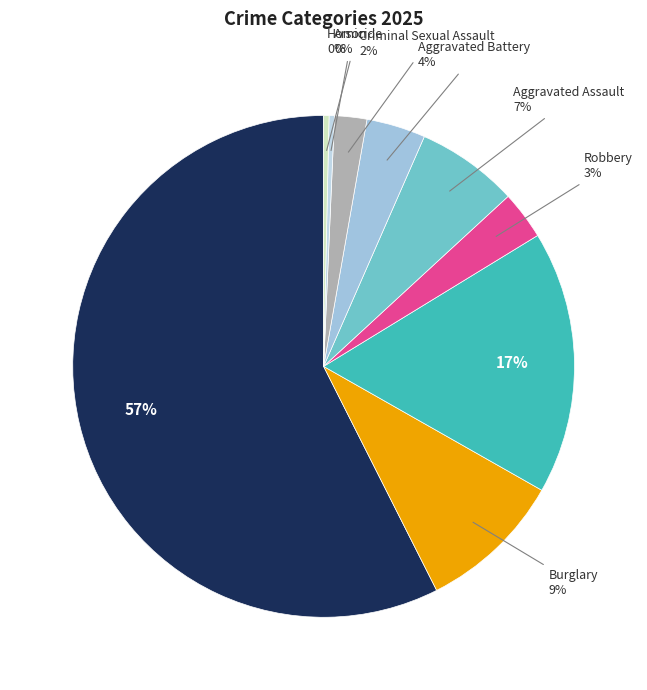

Count the number of slices in the pie.

9